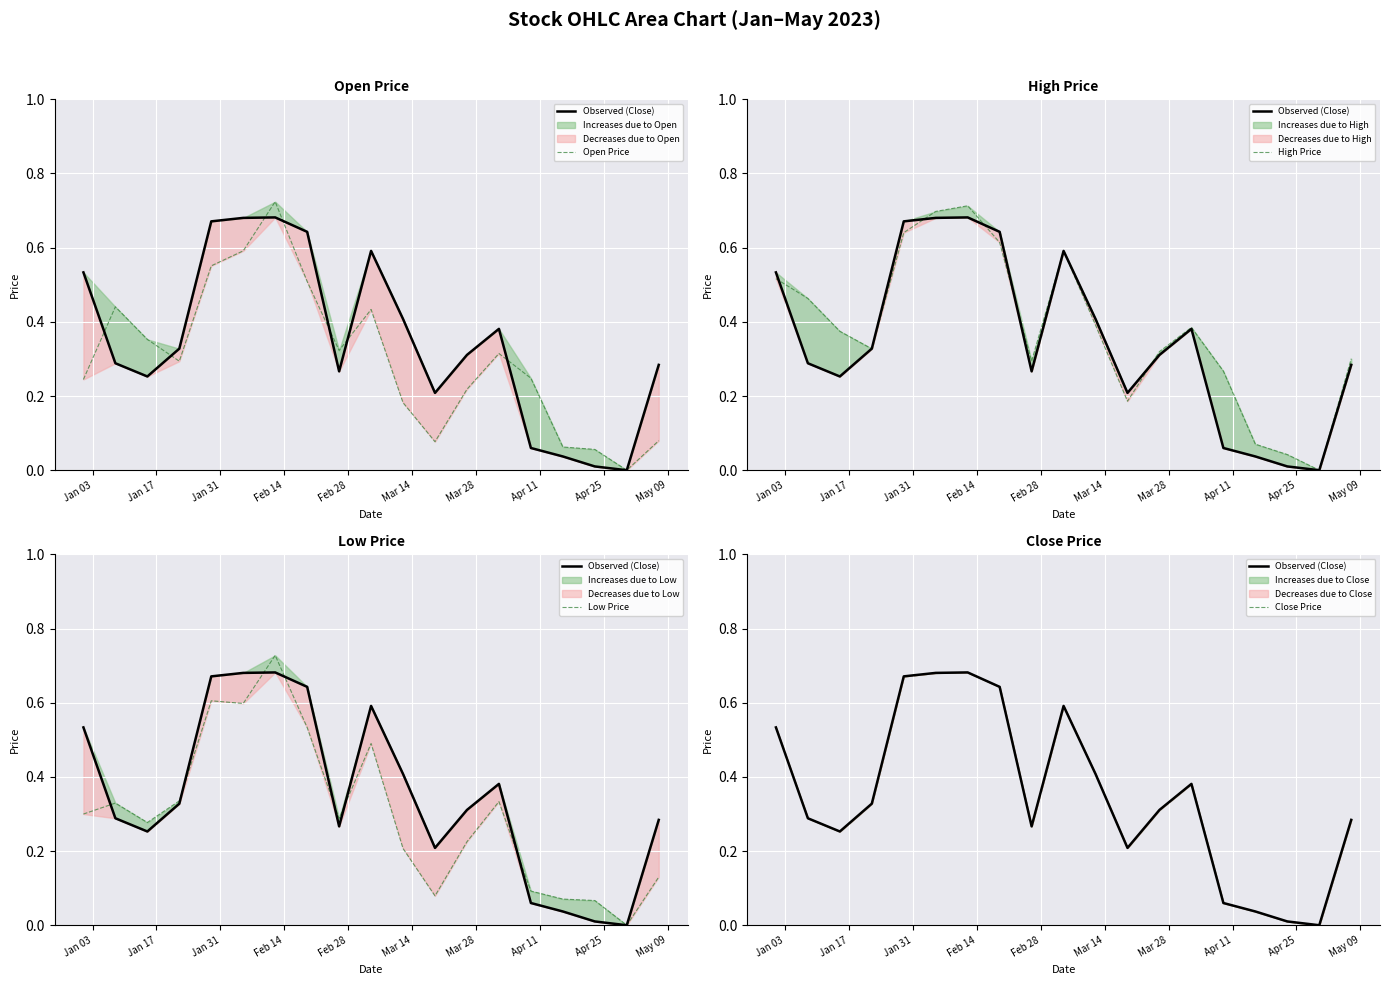

Reading left to right, extract all data points from this chart.

Observed (Close): 0.5	0.3	0.3	0.3	0.7	0.7	0.7	0.6	0.3	0.6	0.4	0.2	0.3	0.4	0.1	0.0	0.0	0.0	0.3
Open Price: 0.2	0.4	0.4	0.3	0.6	0.6	0.7	0.5	0.3	0.4	0.2	0.1	0.2	0.3	0.2	0.1	0.1	0.0	0.1
High Price: 0.5	0.5	0.4	0.3	0.6	0.7	0.7	0.6	0.3	0.6	0.4	0.2	0.3	0.4	0.3	0.1	0.0	0.0	0.3
Low Price: 0.3	0.3	0.3	0.3	0.6	0.6	0.7	0.5	0.3	0.5	0.2	0.1	0.2	0.3	0.1	0.1	0.1	0.0	0.1
Close Price: 0.5	0.3	0.3	0.3	0.7	0.7	0.7	0.6	0.3	0.6	0.4	0.2	0.3	0.4	0.1	0.0	0.0	0.0	0.3